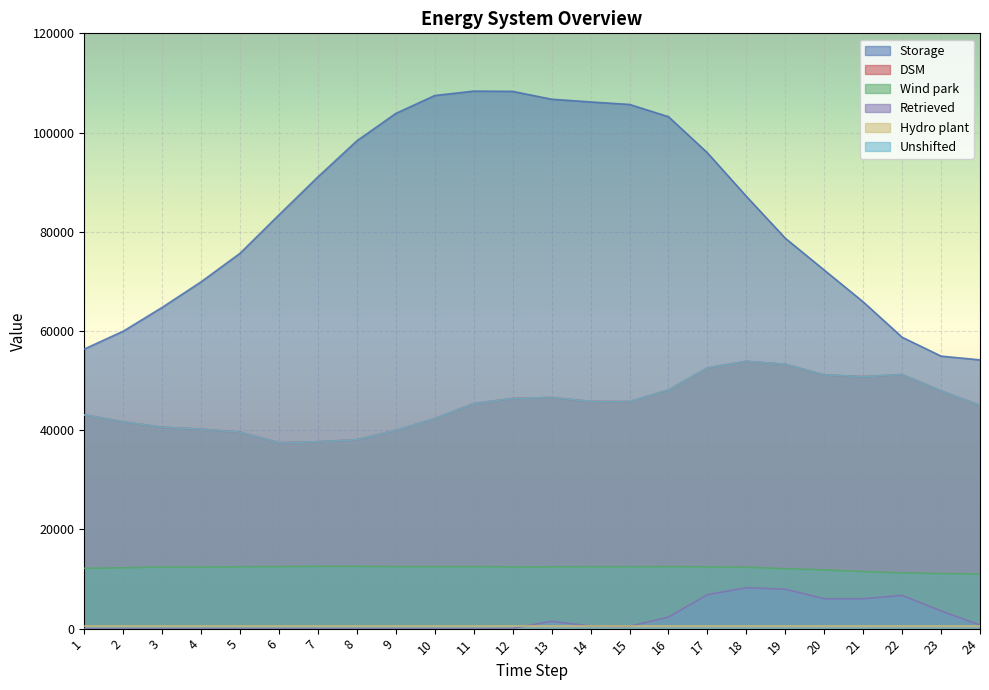

What is the total value across all series at 15?

210740.4